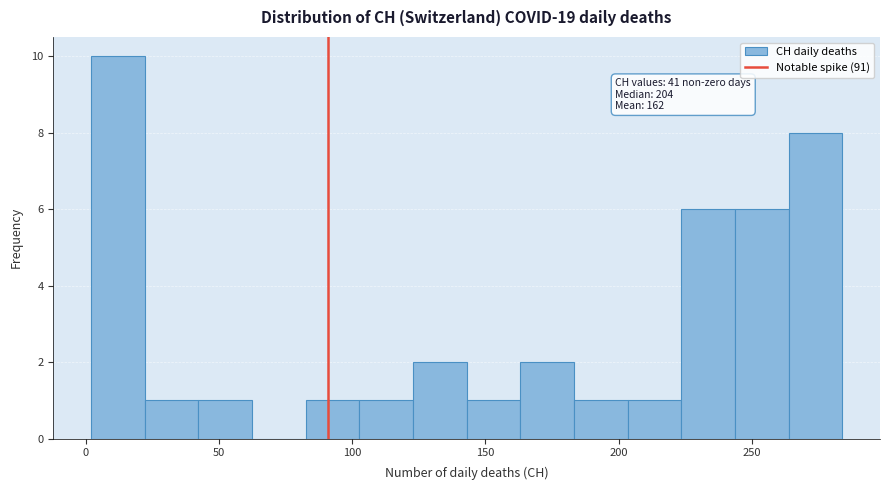

Which range on the x-axis has the tallest bar?

0 to 20